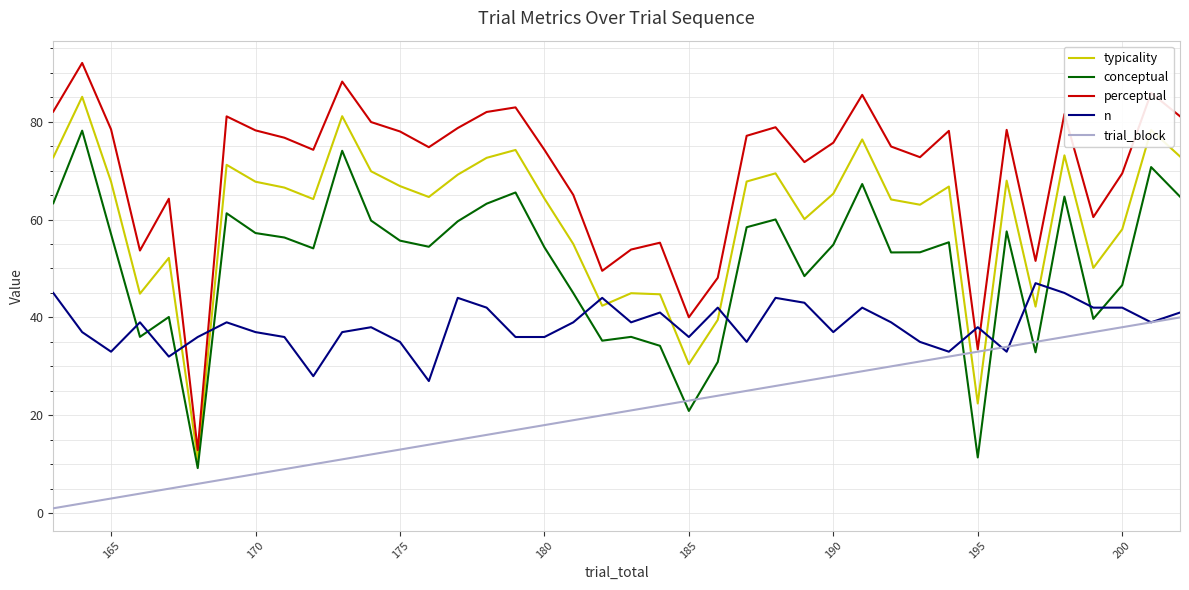

What is the greatest value displayed?

92.0